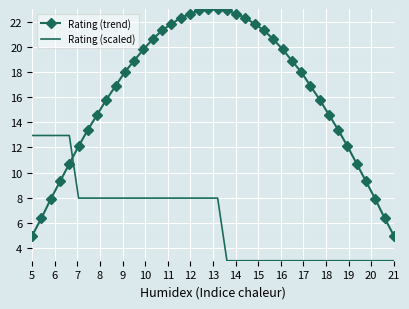

True or false: Rating (trend) and Rating (scaled) cross at least once.

True